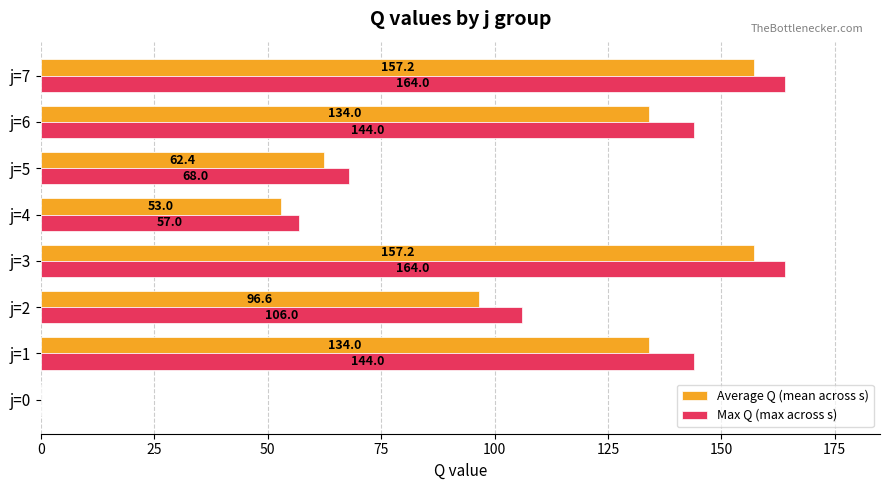

Where is Max Q (max across s) nearest to the value 82?

j=5